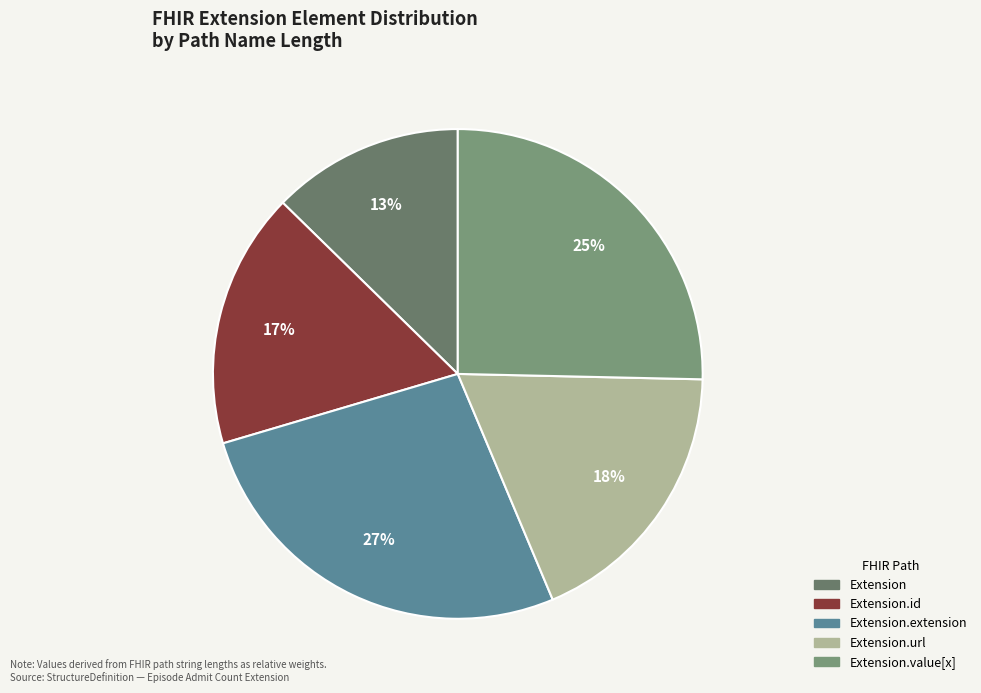

To the nearest percent, what is the average slice percentage?

20%